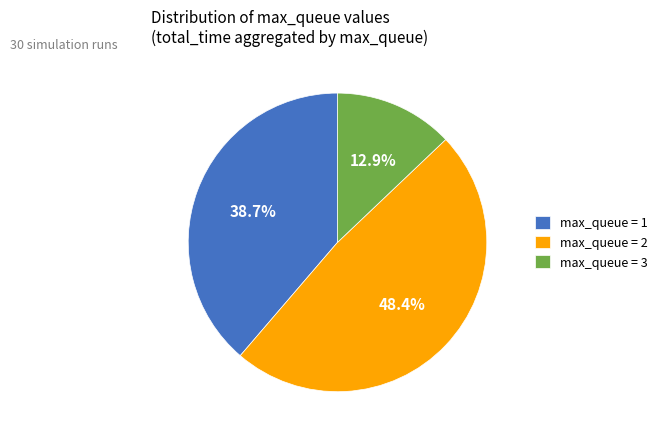

Does any single category account for the majority?

No